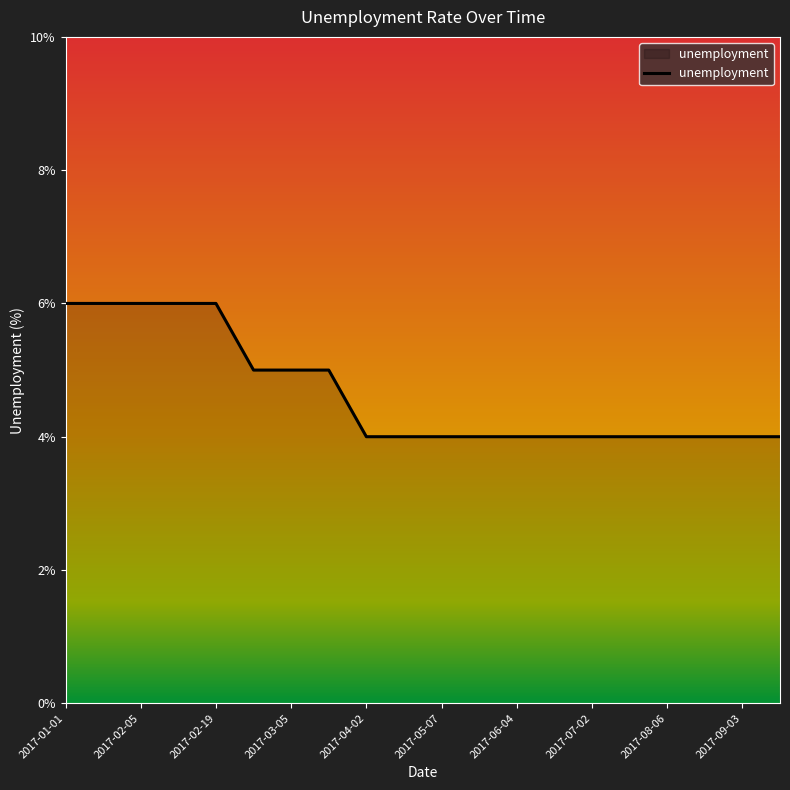

What is the smallest value displayed?

4